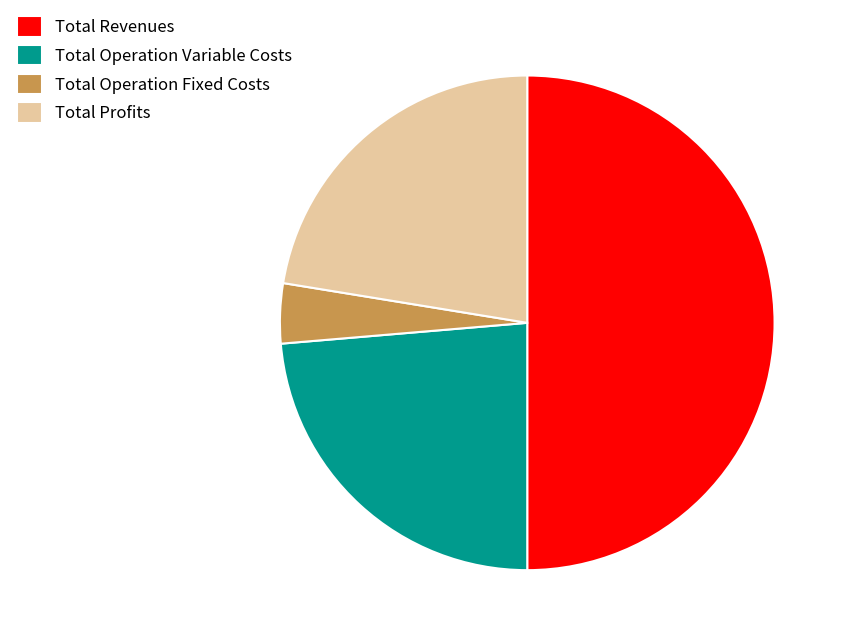

Do Total Operation Fixed Costs and Total Revenues together represent more than half of the pie?

Yes